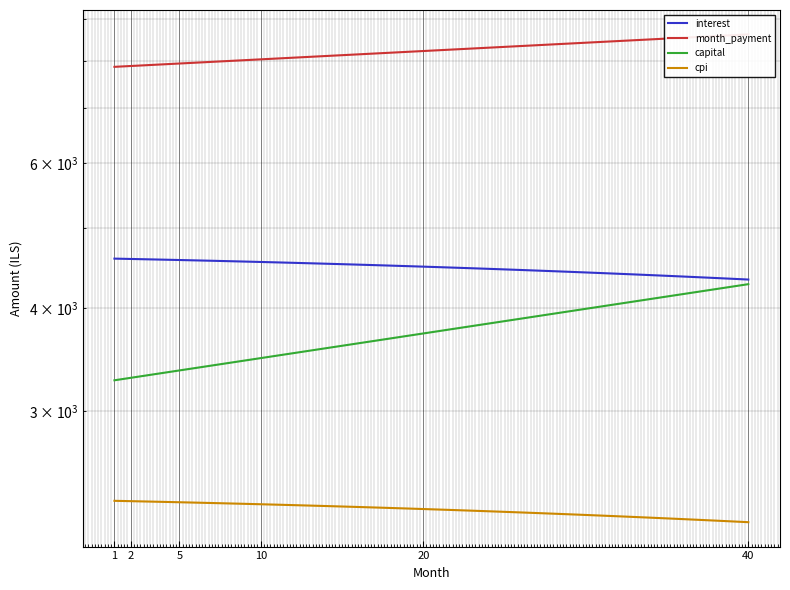

How many series are shown in this chart?

4